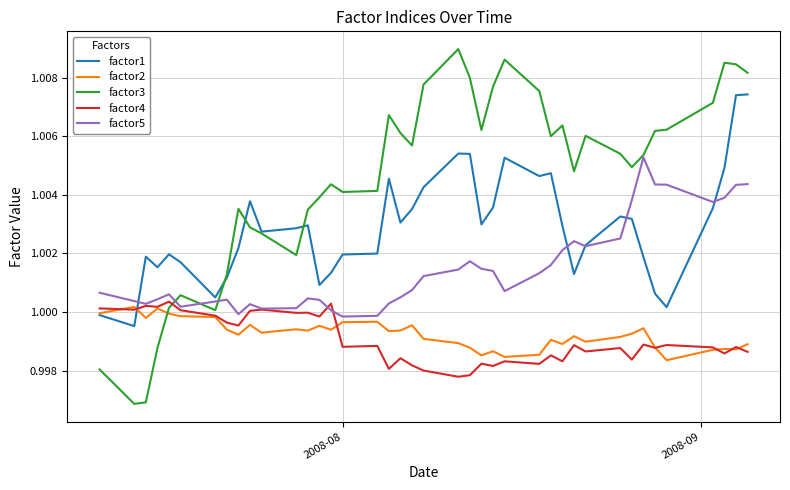

Which series has the largest total across all categories?

factor3